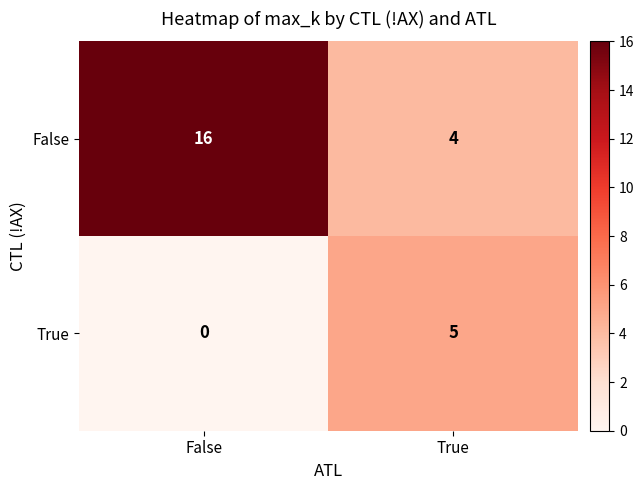

How many distinct data groups are displayed?

2